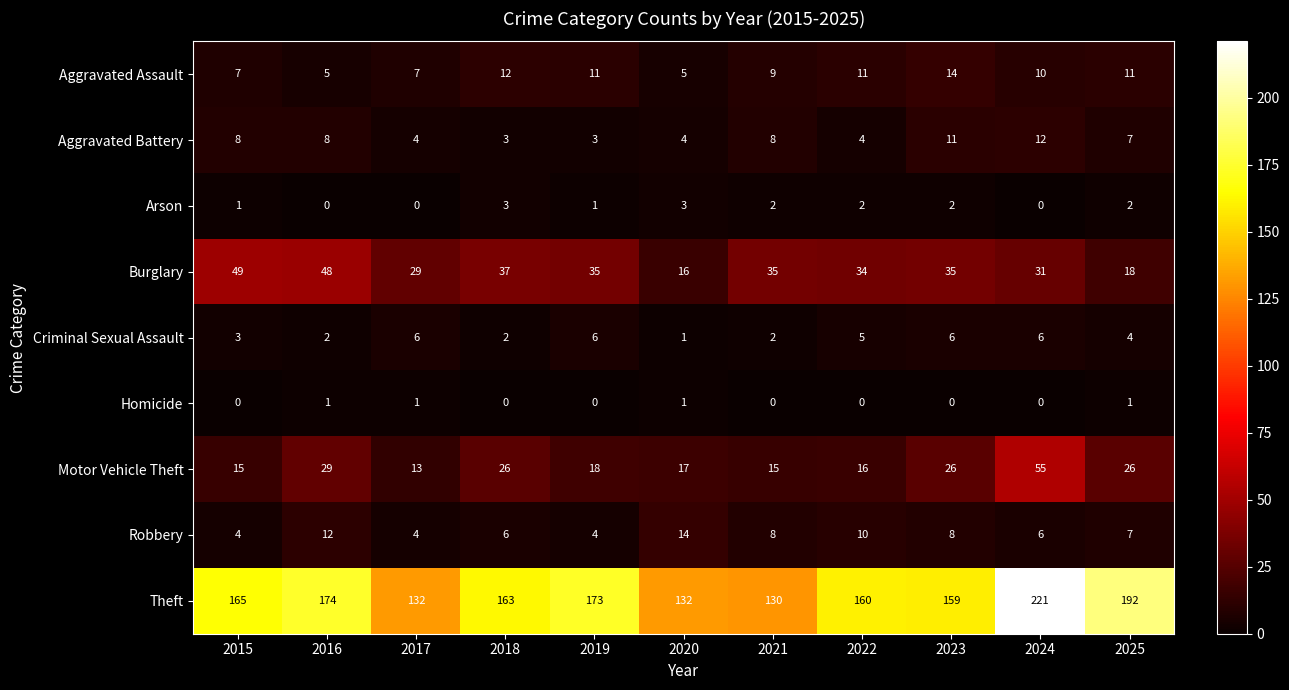

True or false: Aggravated Battery has a value of 3 at 2020.

False